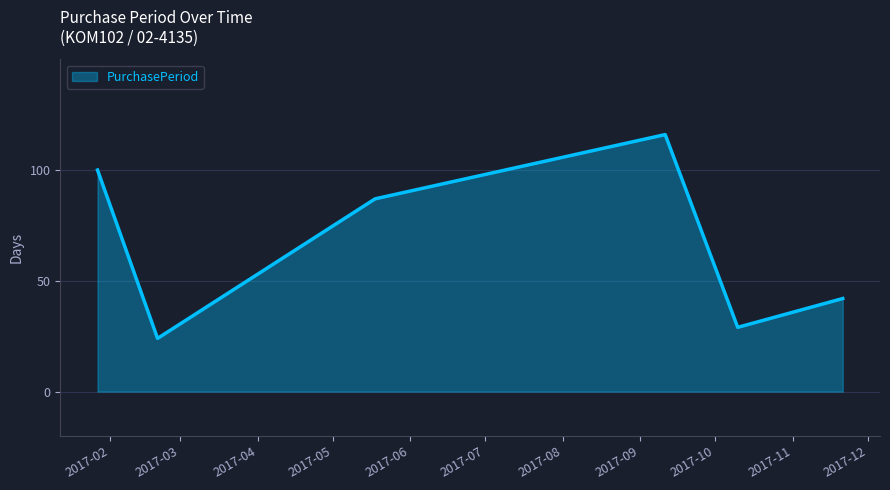

What is the minimum value shown in the chart?

24